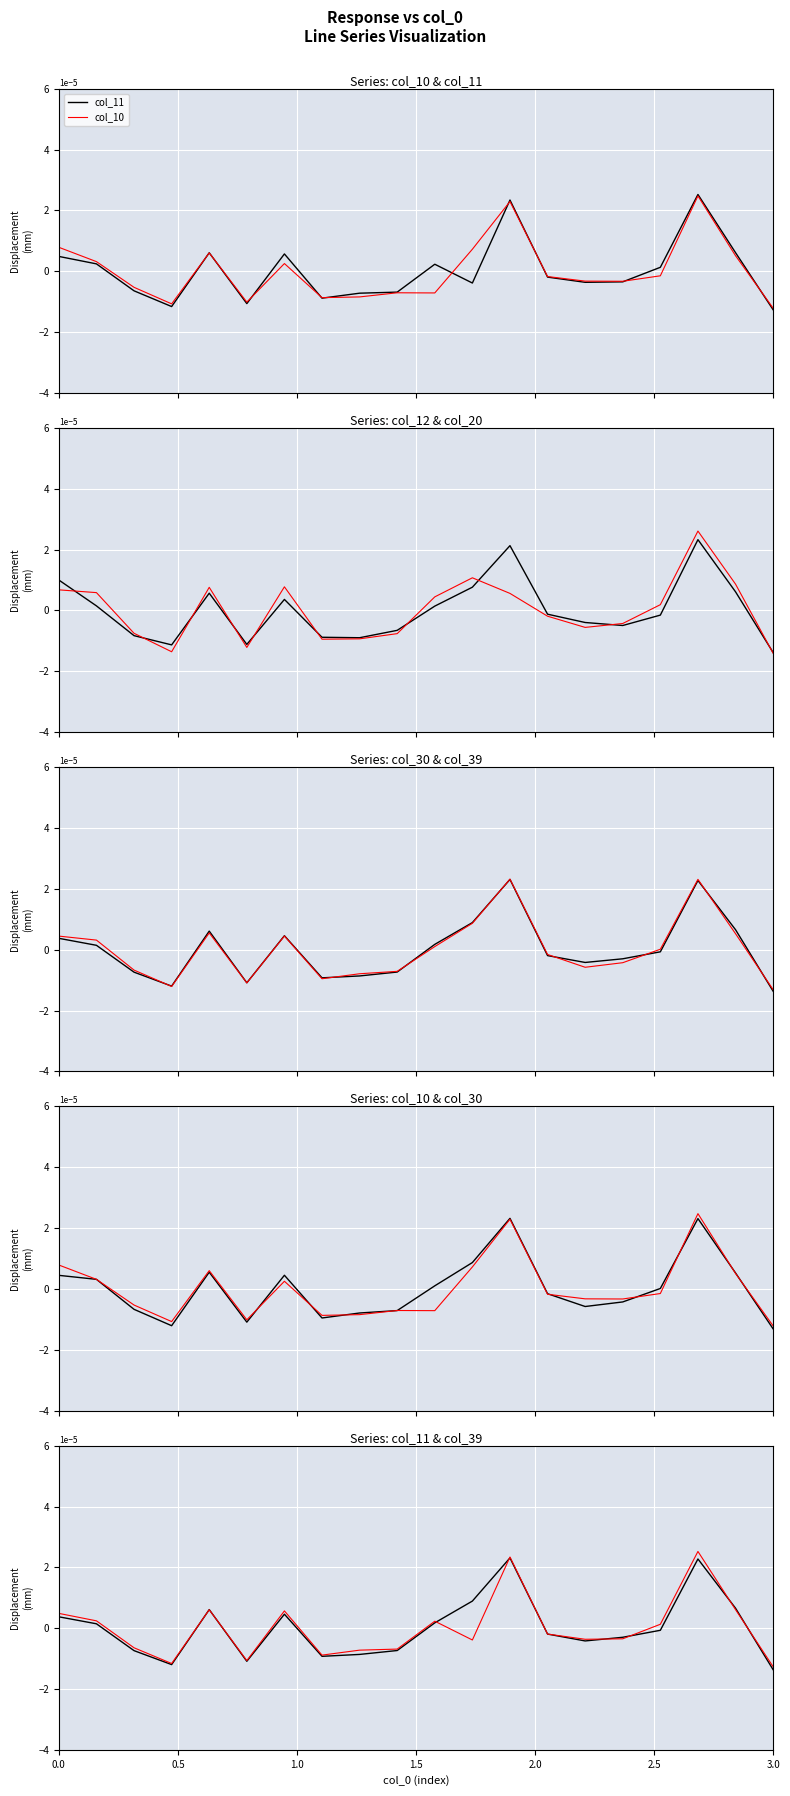

Reading left to right, extract all data points from this chart.

col_11: 0.5	0.2	-0.6	-1.2	0.6	-1.1	0.6	-0.9	-0.7	-0.7	0.2	-0.4	2.3	-0.2	-0.4	-0.3	0.1	2.5	0.6	-1.3
col_10: 0.8	0.3	-0.5	-1.1	0.6	-1.0	0.3	-0.9	-0.8	-0.7	-0.7	0.7	2.3	-0.2	-0.3	-0.3	-0.2	2.5	0.5	-1.2
col_20: 1.0	0.2	-0.8	-1.1	0.6	-1.1	0.4	-0.9	-0.9	-0.7	0.1	0.8	2.1	-0.1	-0.4	-0.5	-0.2	2.3	0.6	-1.4
col_12: 0.7	0.6	-0.8	-1.4	0.8	-1.2	0.8	-0.9	-0.9	-0.8	0.4	1.1	0.6	-0.2	-0.6	-0.4	0.2	2.6	0.9	-1.4
col_39: 0.4	0.1	-0.7	-1.2	0.6	-1.1	0.5	-0.9	-0.9	-0.7	0.2	0.9	2.3	-0.2	-0.4	-0.3	-0.1	2.3	0.7	-1.4
col_30: 0.4	0.3	-0.7	-1.2	0.6	-1.1	0.4	-1.0	-0.8	-0.7	0.1	0.9	2.3	-0.2	-0.6	-0.4	0.0	2.3	0.5	-1.3